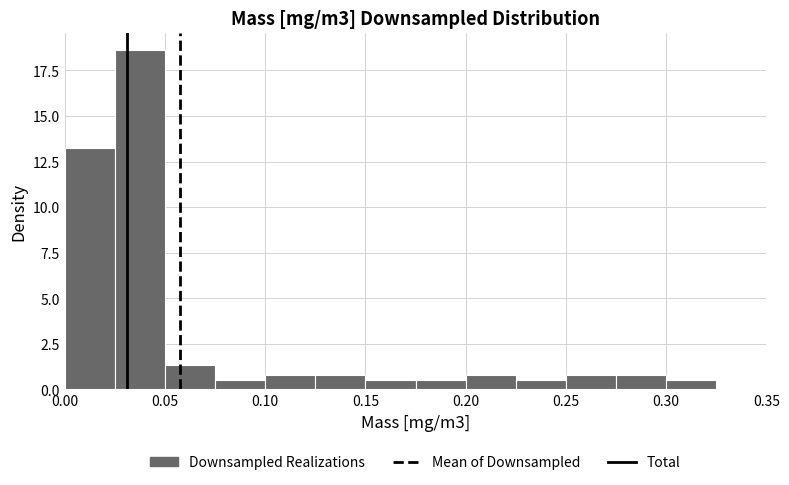

Reading left to right, transcribe this chart: for each bar, give the range it covers on the x-axis and its height. The values are not printed on the chart, so give them approximately, as read against the axis.

0.000 to 0.025: 13.0
0.025 to 0.050: 18.5
0.050 to 0.075: 1.5
0.075 to 0.100: 0.5
0.100 to 0.125: 1.0
0.125 to 0.150: 1.0
0.150 to 0.175: 0.5
0.175 to 0.200: 0.5
0.200 to 0.225: 1.0
0.225 to 0.250: 0.5
0.250 to 0.275: 1.0
0.275 to 0.300: 1.0
0.300 to 0.325: 0.5